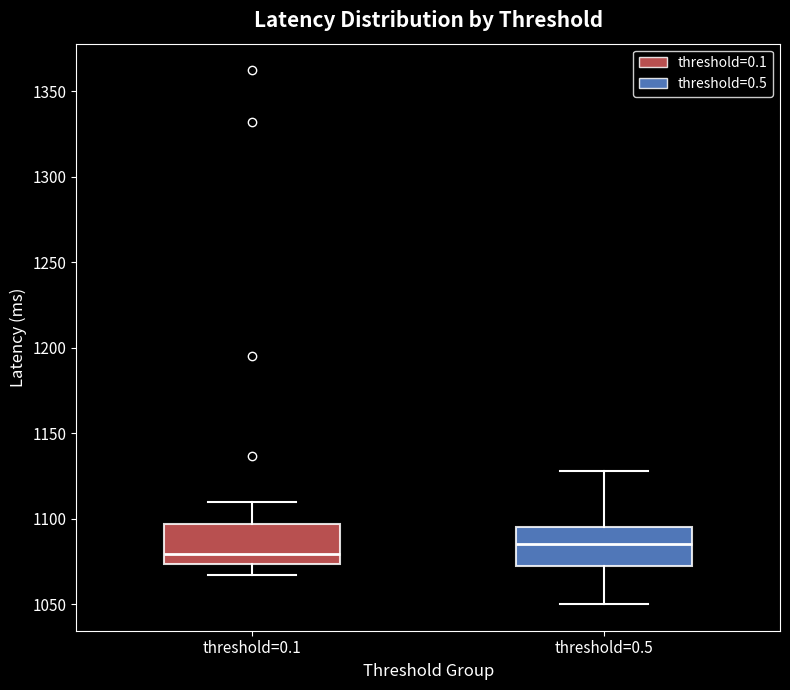

Reading left to right, transcribe this box plot: for each box, give where its median line is, the range the box spans, and where its two whiskers end, as read against the y-axis. The values are not printed on the chart, so give them approximately, as read against the axis.

threshold=0.1: median 1080, box 1075 to 1095, whiskers 1065 to 1110
threshold=0.5: median 1085, box 1075 to 1095, whiskers 1050 to 1130